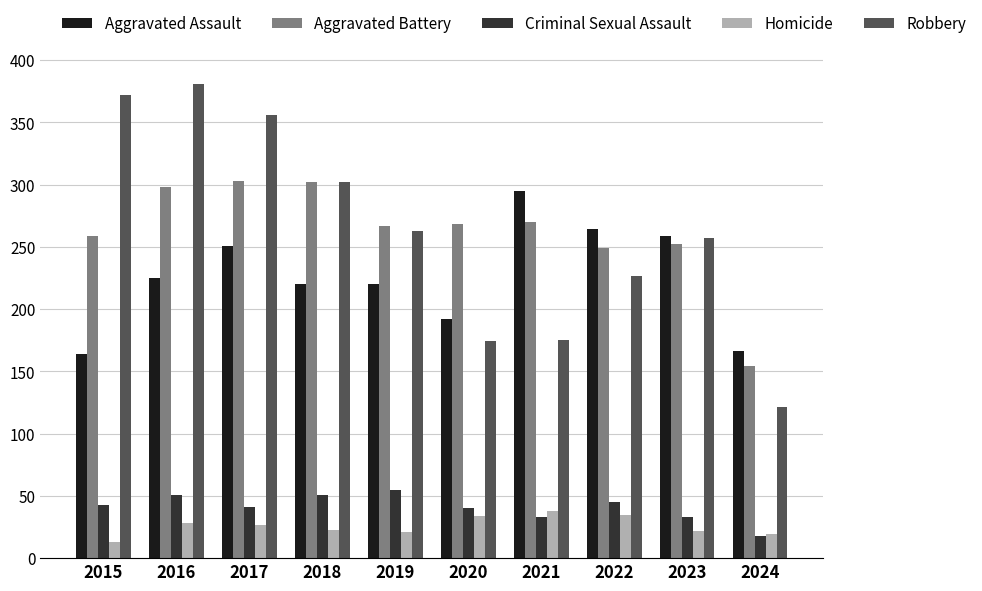

True or false: Homicide has a value of 39 at 2018.

False